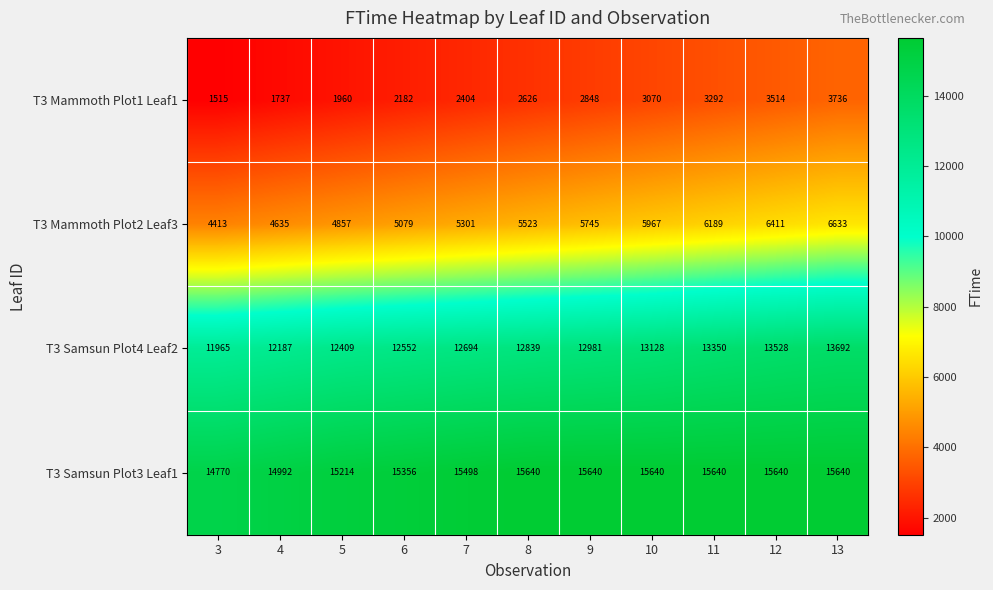

Which series has the widest spread of values?

T3 Mammoth Plot1 Leaf1